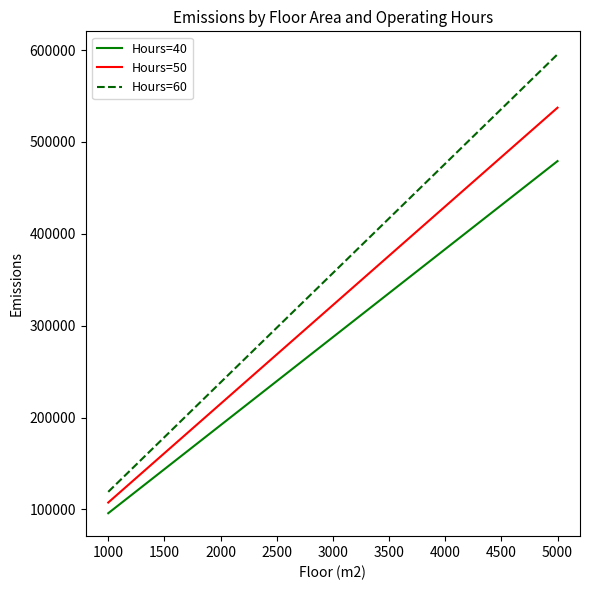

The value of Hours=40 at 5000 is 644403.8. True or false?

False